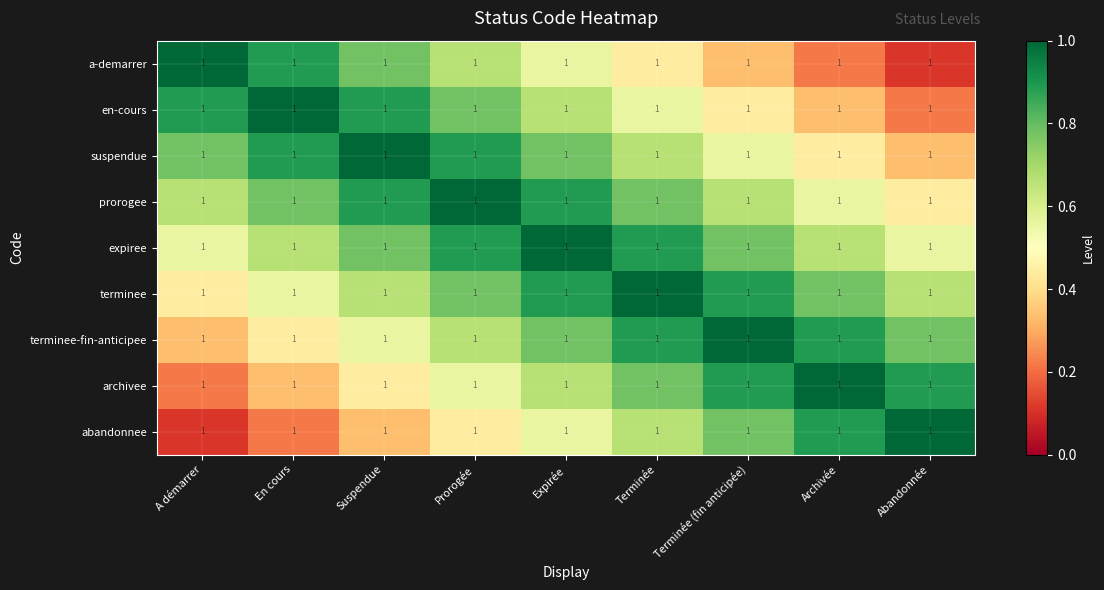

Count the number of categories in the chart.

9